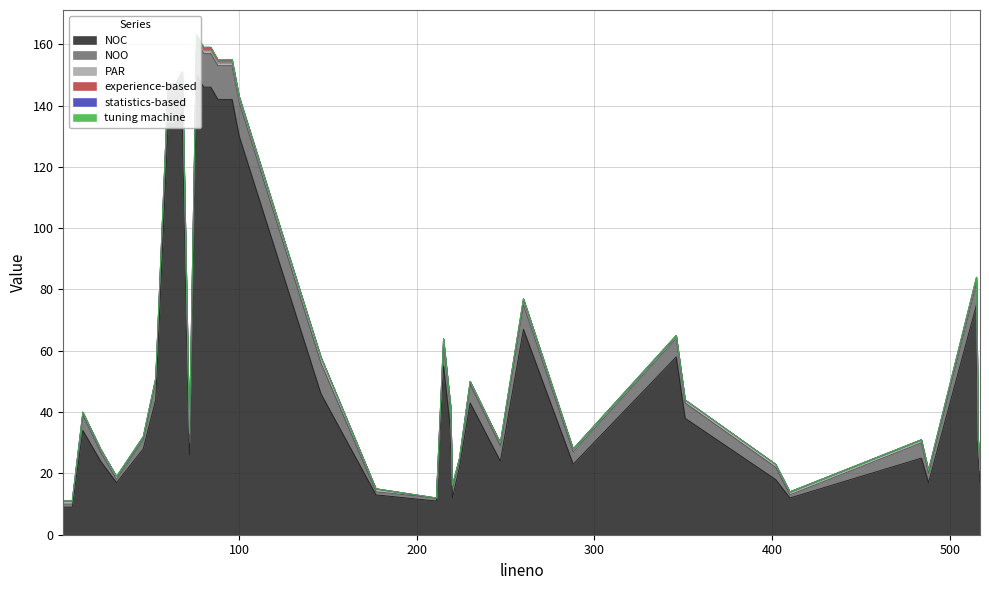

Which series has the widest spread of values?

NOC